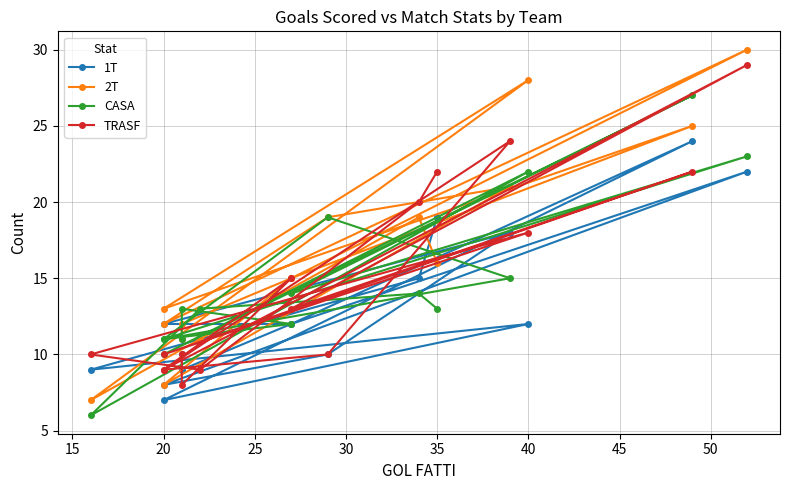

Reading left to right, extract all data points from this chart.

1T: 10	9	12	12	18	10	8	22	12	24	7	12	9	11	15	19
2T: 11	12	15	8	21	19	12	30	15	25	13	28	7	11	19	16
CASA: 11	13	12	11	15	19	11	23	14	27	10	22	6	13	14	13
TRASF: 10	8	15	9	24	10	9	29	13	22	10	18	10	9	20	22